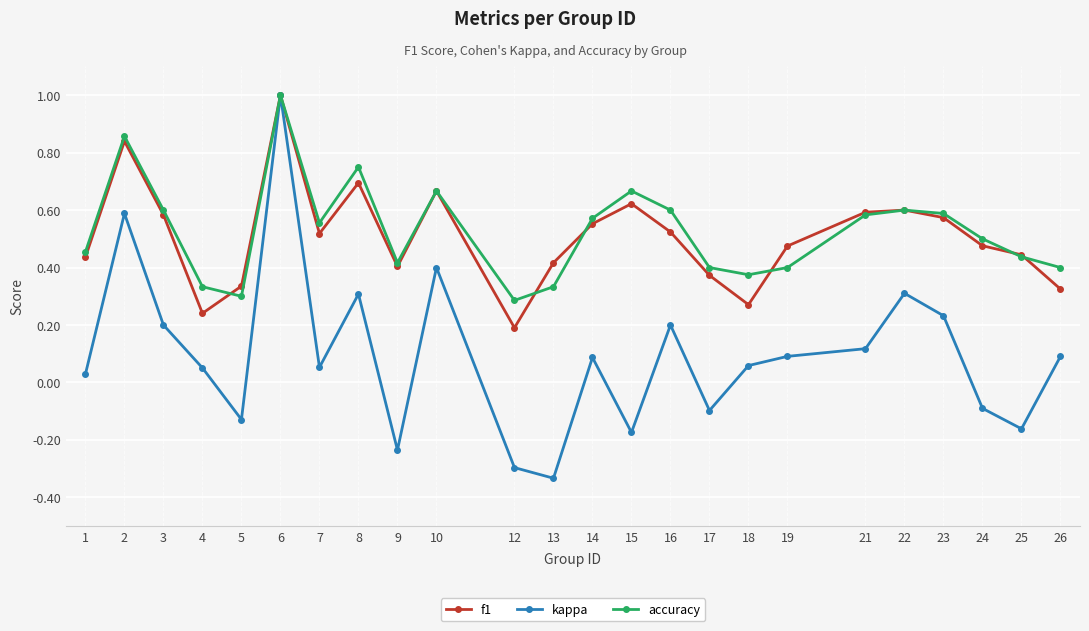

Count the number of categories in the chart.

24